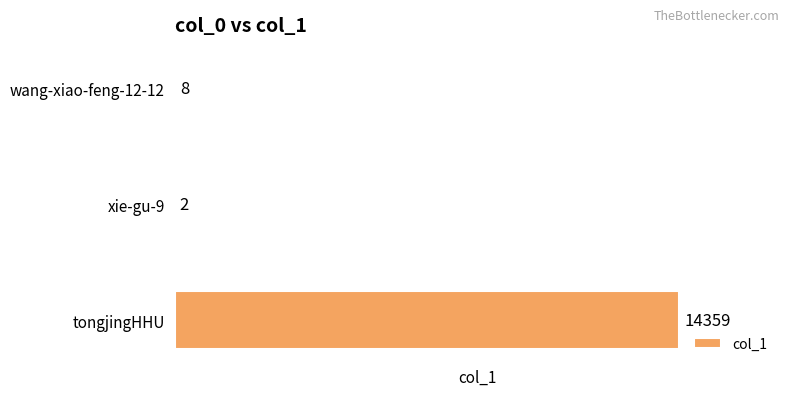

Which label corresponds to the largest value in the chart?

tongjingHHU